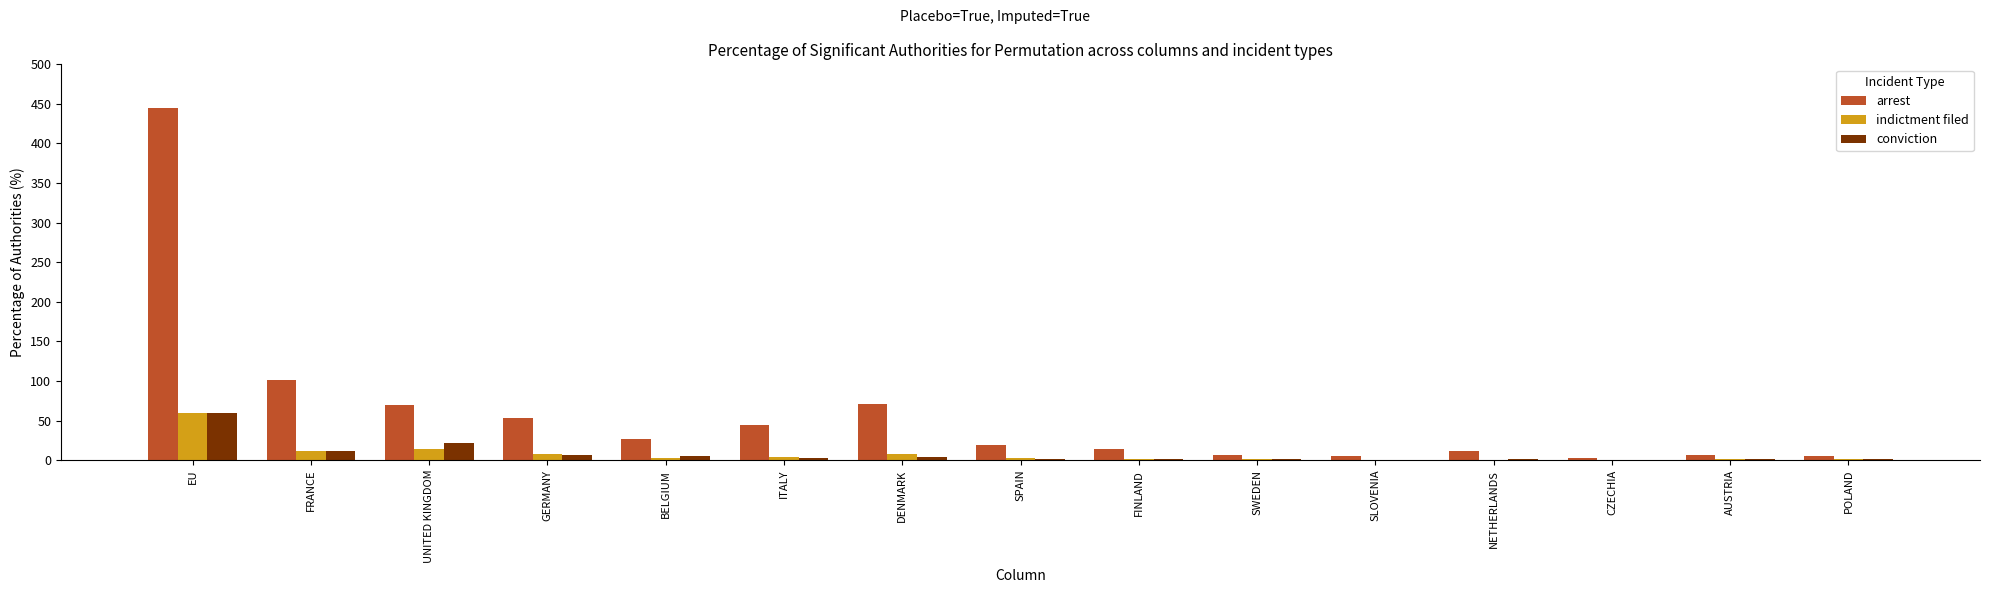

How many categories are shown in the chart?

15